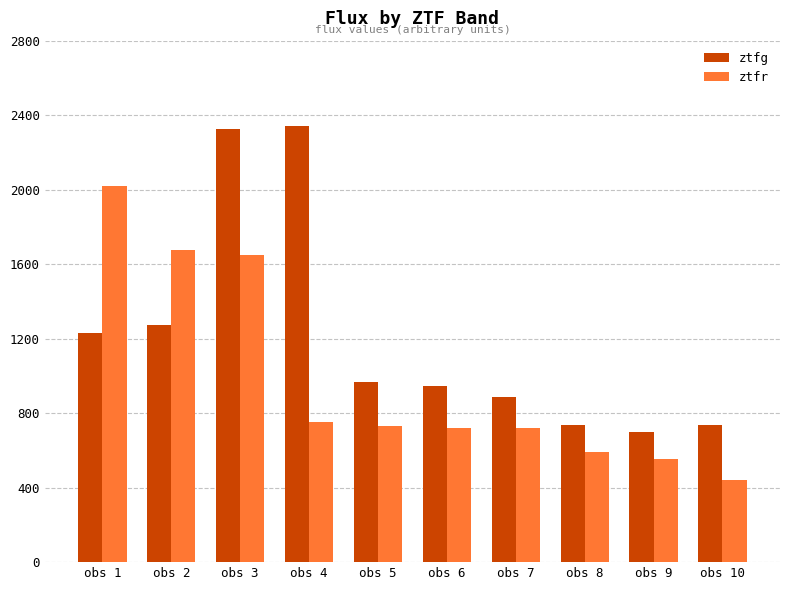

List the series in order of their peak value, highest first.

ztfg, ztfr